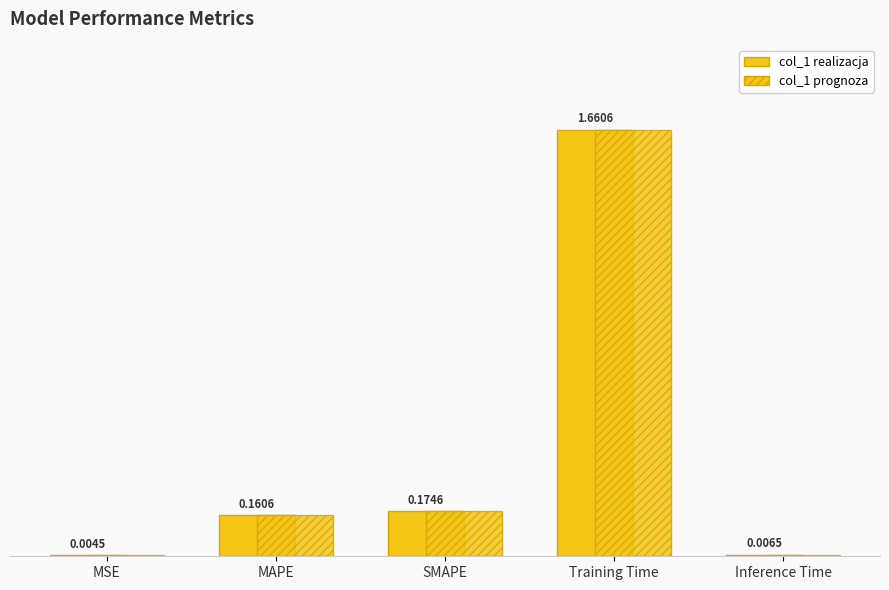

Reading left to right, list all the values displayed in this chart.

col_1: MSE=0.0	MAPE=0.2	SMAPE=0.2	Training Time=1.7	Inference Time=0.0
col_1 (ref): MSE=0.0	MAPE=0.2	SMAPE=0.2	Training Time=1.7	Inference Time=0.0